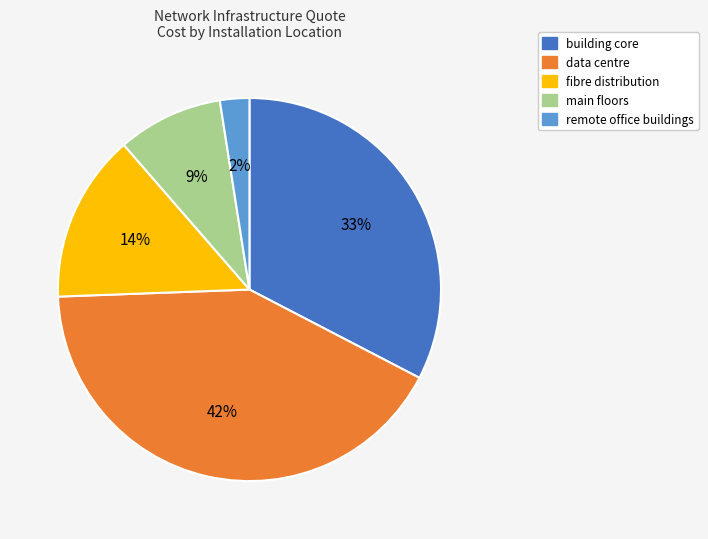

The data centre slice represents 49% of the pie. True or false?

False